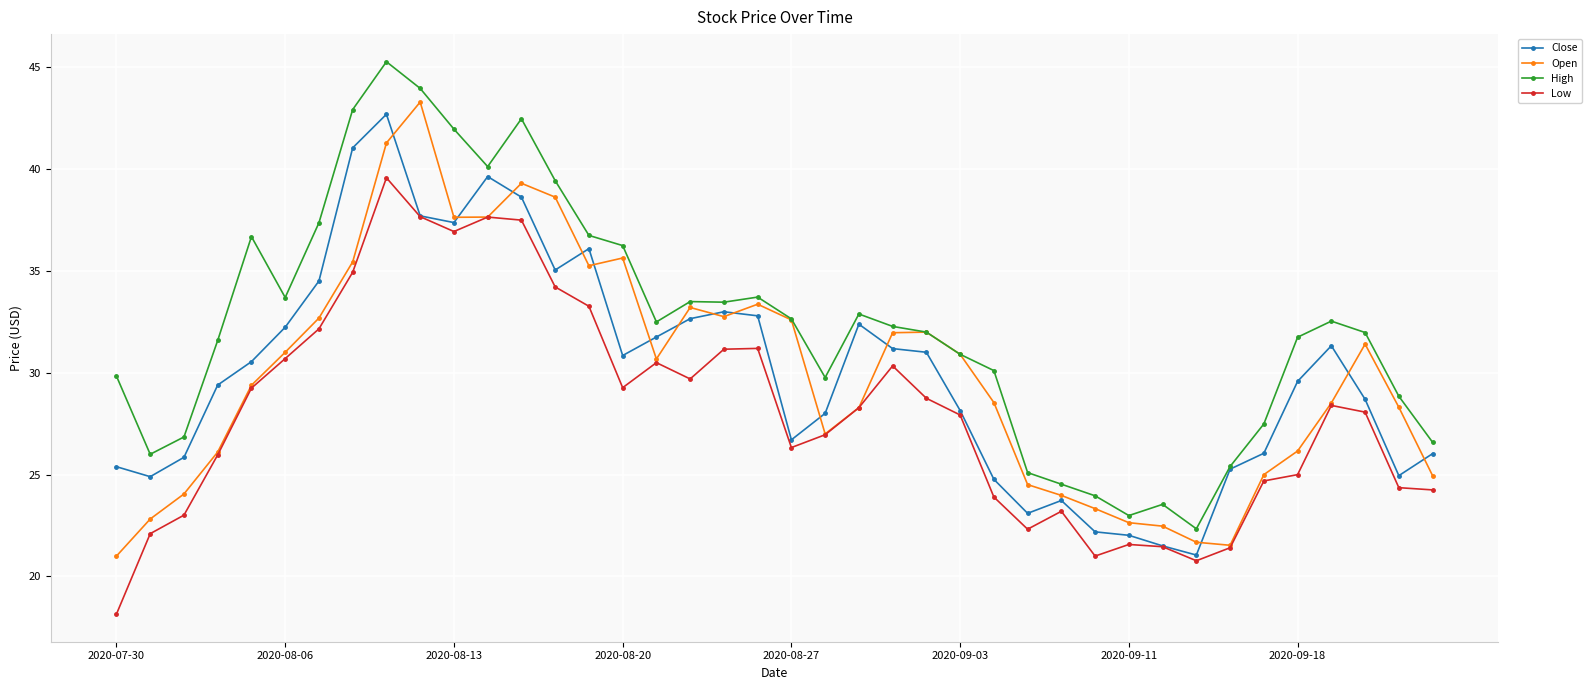

How many distinct data groups are displayed?

4